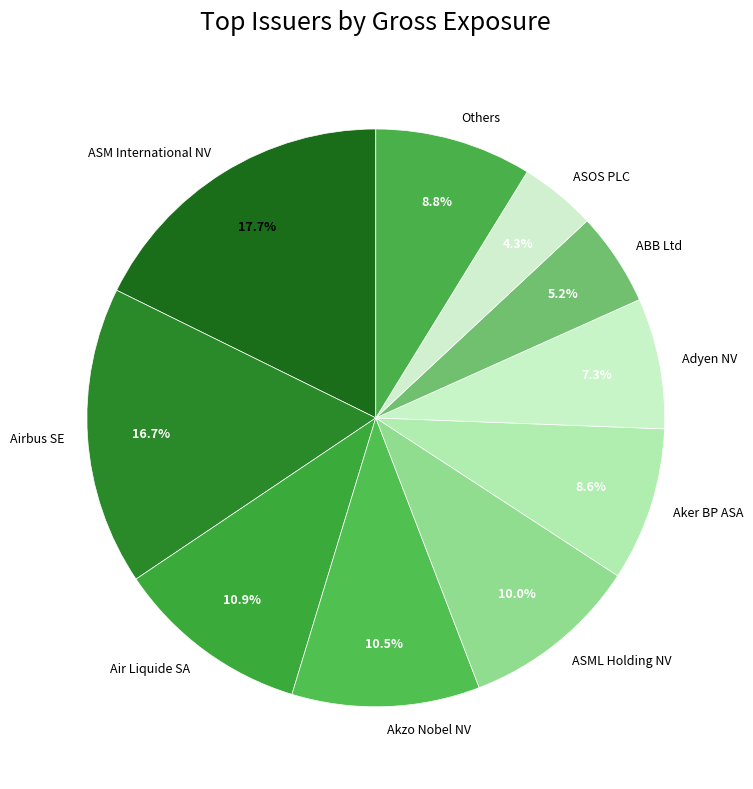

Do ASOS PLC and Adyen NV together represent more than half of the pie?

No